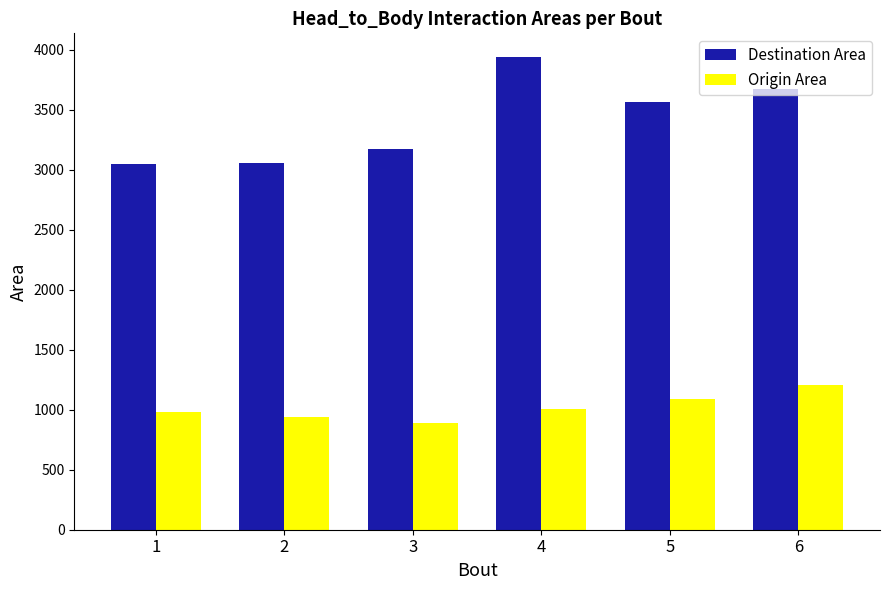

How many values in the Destination Area series are below 3563?

3